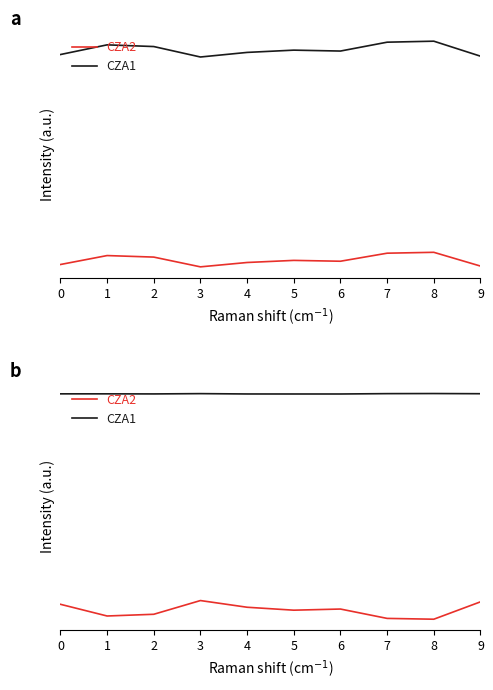

Rank the series by their maximum value, from lowest to highest.

CZA2, CZA1